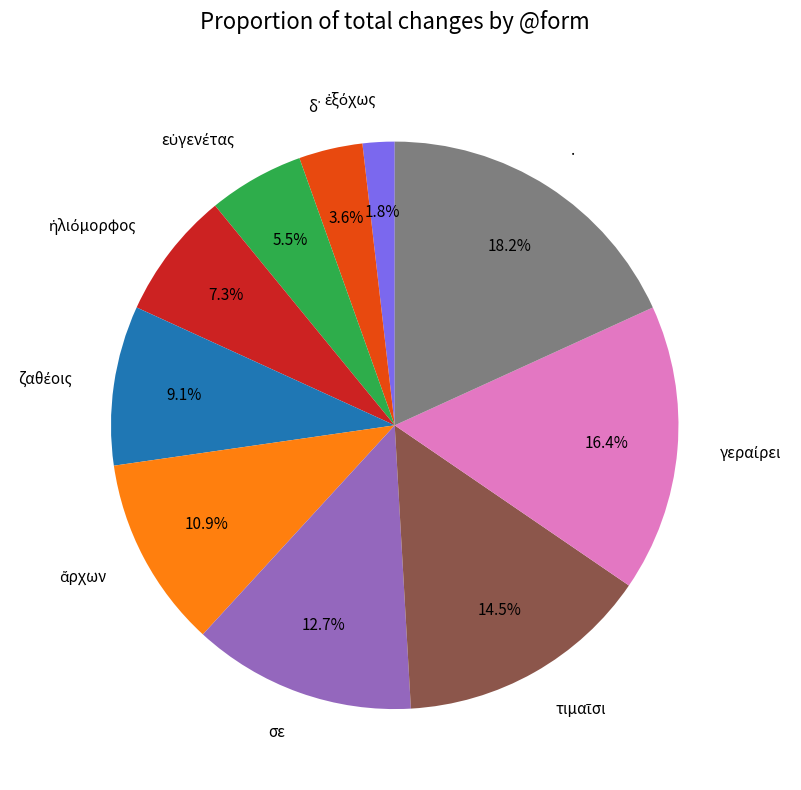

Count the number of slices in the pie.

10